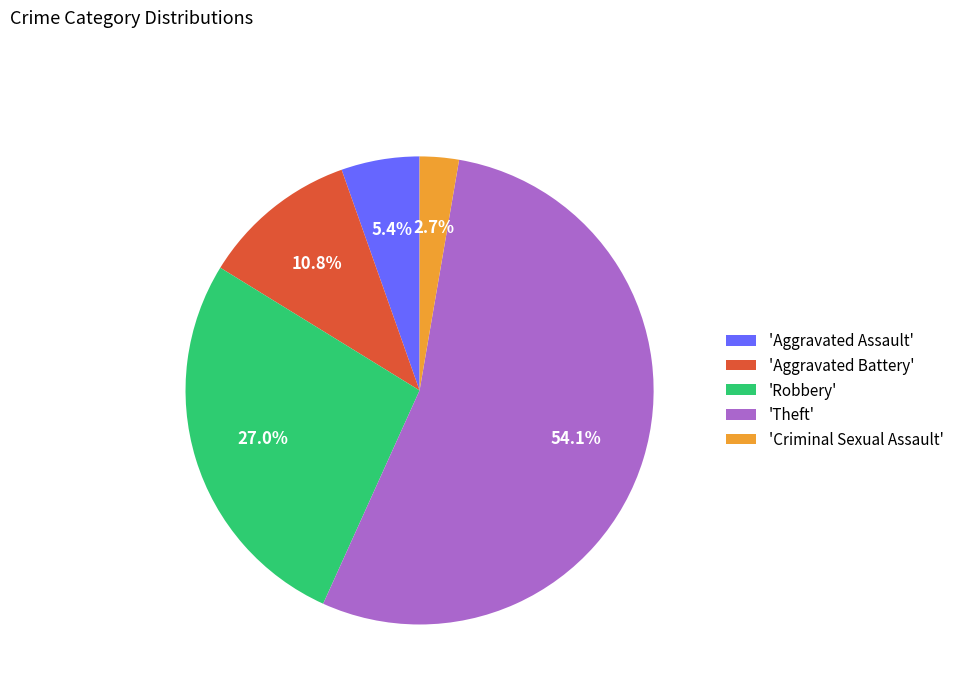

Which category accounts for the majority?

'Theft'